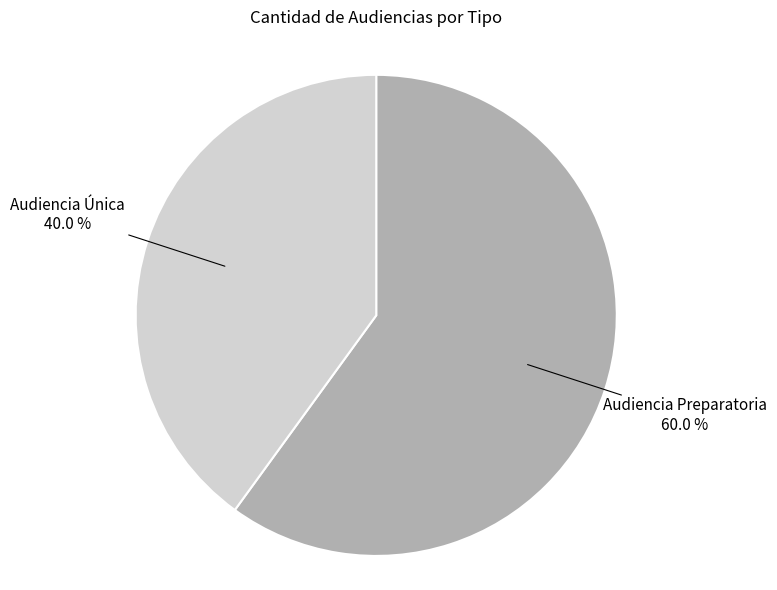

To the nearest percent, what portion does Audiencia Preparatoria represent?

60%